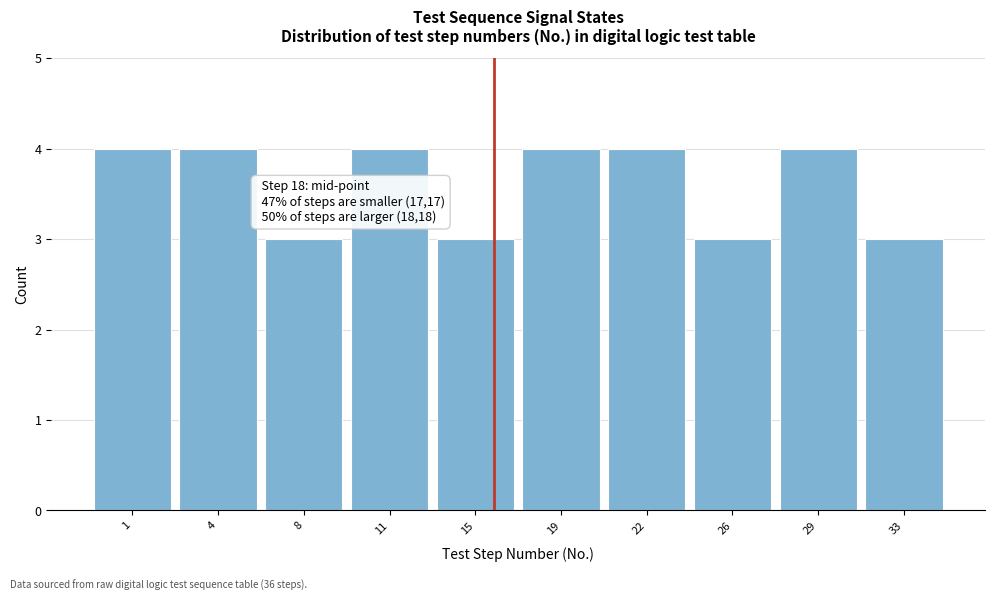

Reading right to left, what are all the values shown in this chart?

3	4	3	4	4	3	4	3	4	4